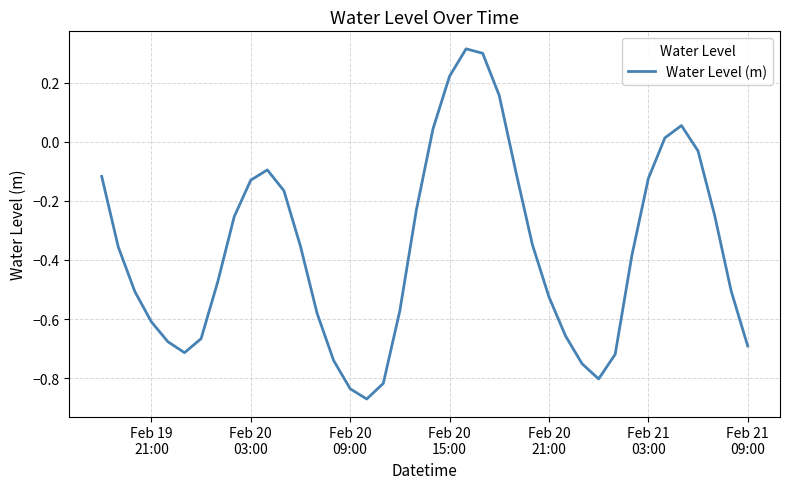

What is the difference between the maximum and minimum values?

1.2